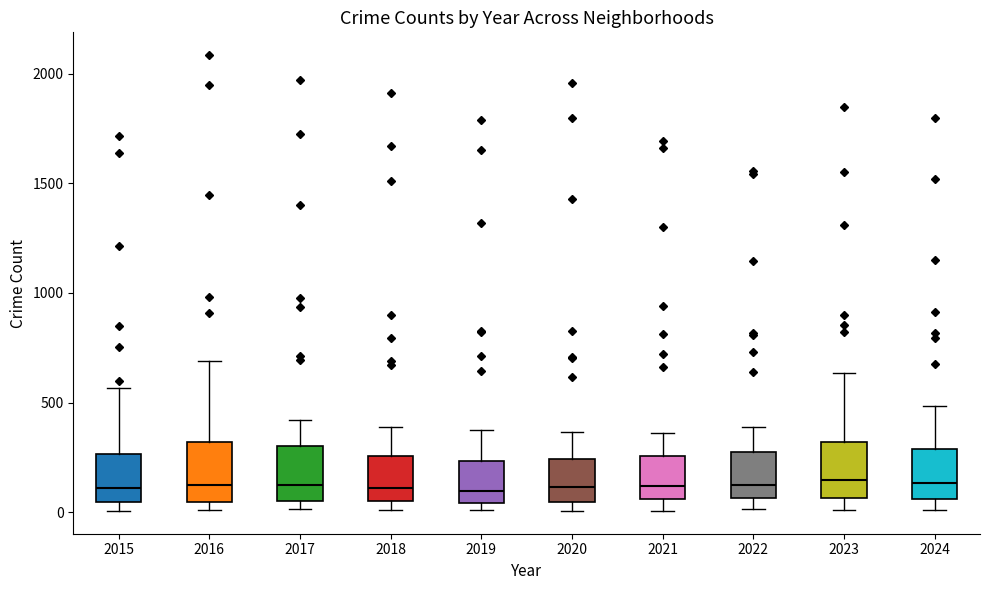

Reading left to right, read every box against the y-axis: the position of its median line, the range the box covers, and the ends of its whiskers. The values are not printed on the chart, so give them approximately, as read against the axis.

2015: median 100, box 50 to 250, whiskers 0 to 550
2016: median 150, box 50 to 300, whiskers 0 to 700
2017: median 100, box 50 to 300, whiskers 0 to 400
2018: median 100, box 50 to 250, whiskers 0 to 400
2019: median 100, box 50 to 250, whiskers 0 to 400
2020: median 100, box 50 to 250, whiskers 0 to 350
2021: median 100, box 50 to 250, whiskers 0 to 350
2022: median 100, box 50 to 250, whiskers 0 to 400
2023: median 150, box 50 to 300, whiskers 0 to 650
2024: median 150, box 50 to 300, whiskers 0 to 500